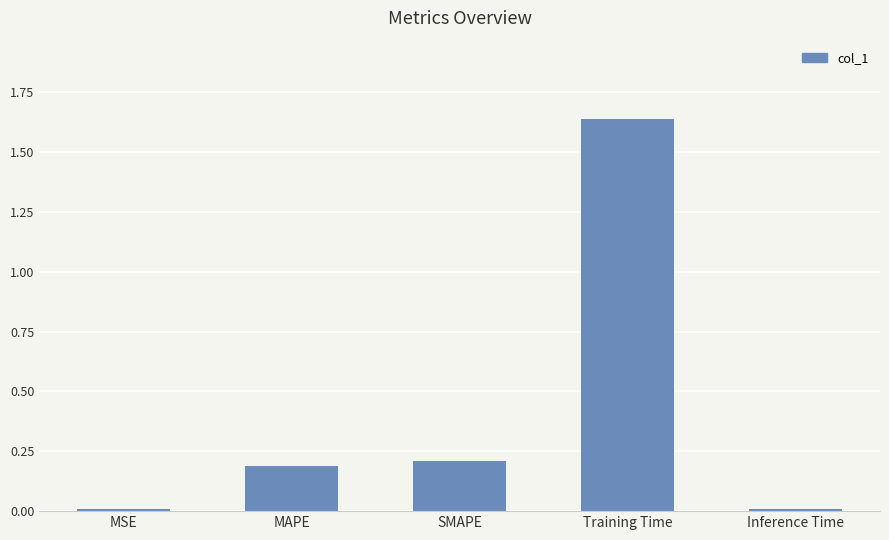

The chart shows a value of 0.0 at MSE. True or false?

True